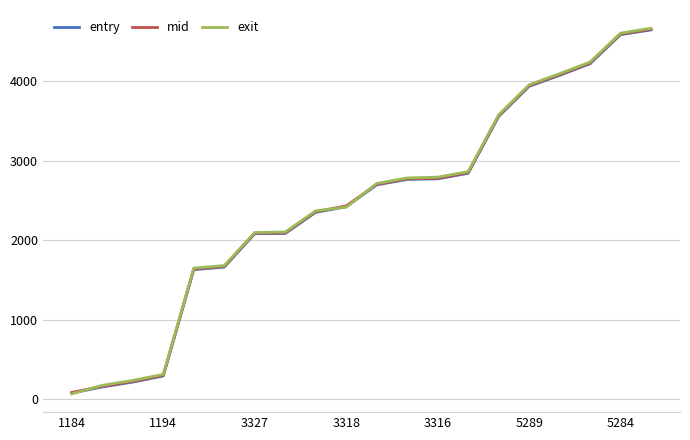

How many series are shown in this chart?

3